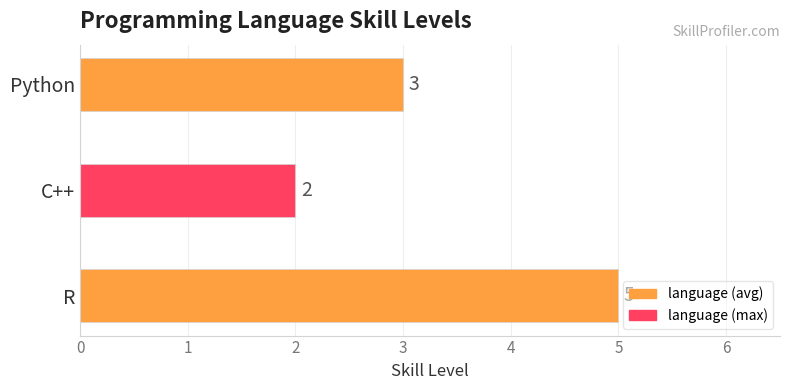

Rank the categories by value from lowest to highest.

C++, Python, R